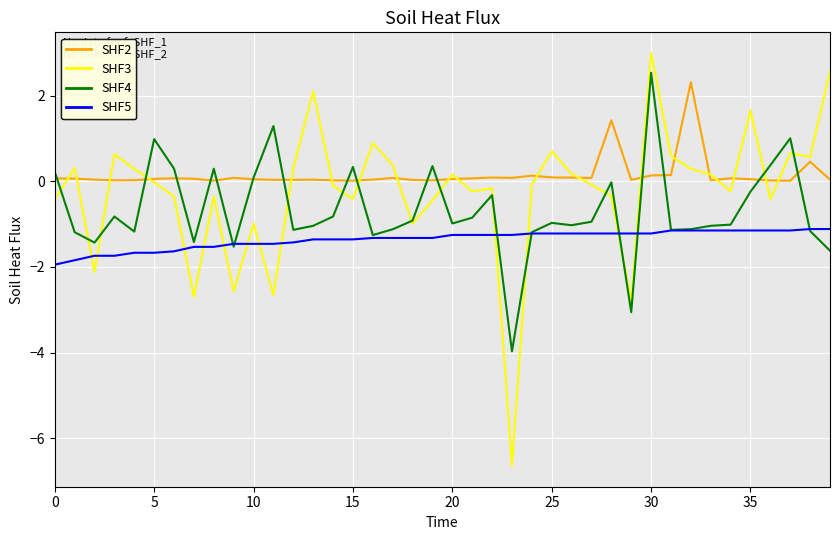

What are all the series names shown in the legend?

SHF2, SHF3, SHF4, SHF5